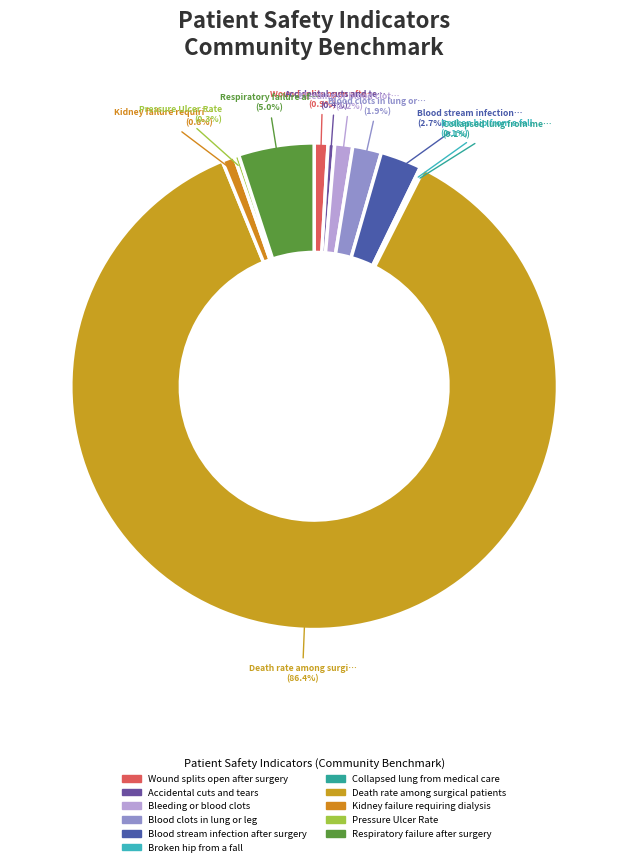

Which category has the smallest portion of the pie?

Collapsed lung from medical care